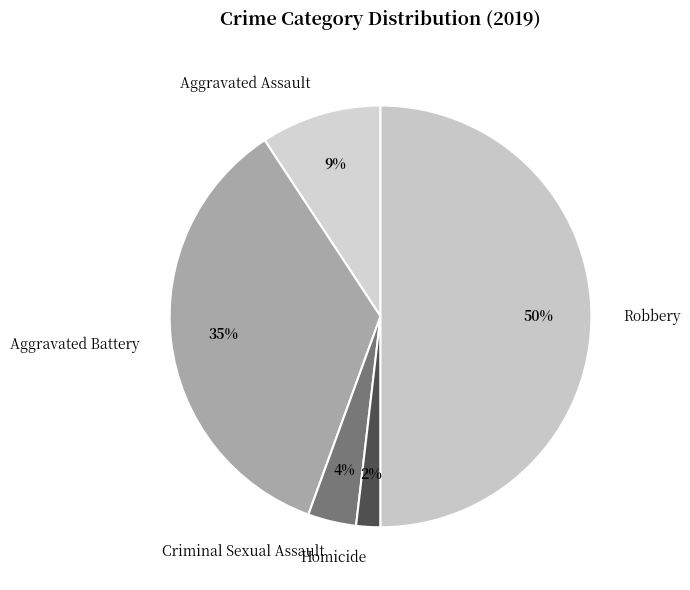

Does Aggravated Battery account for over 50% of the chart?

No